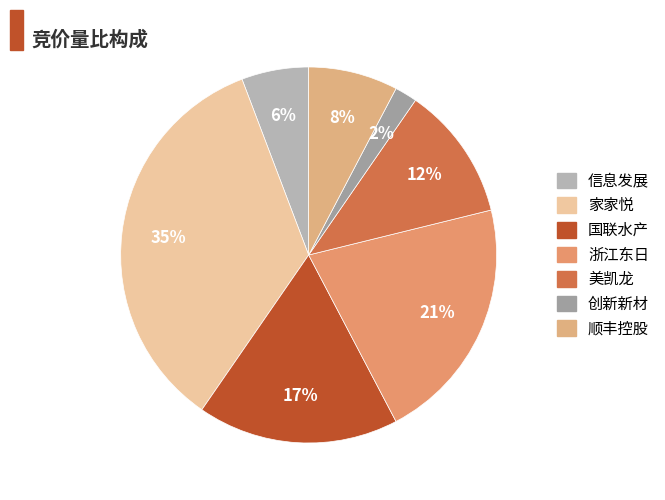

True or false: 美凯龙 accounts for 2% of the total.

False